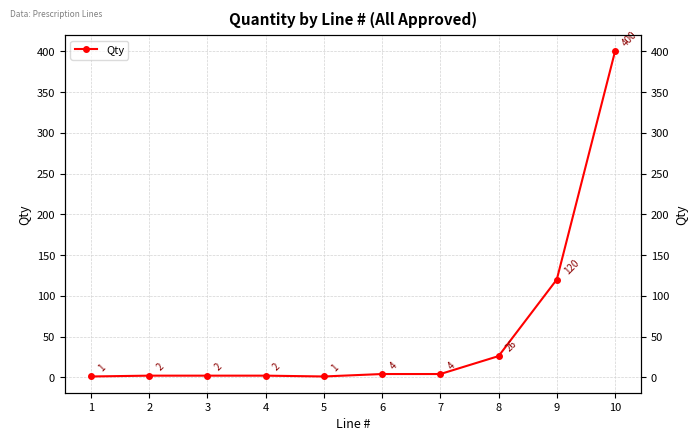

How many data points are less than 4?

5